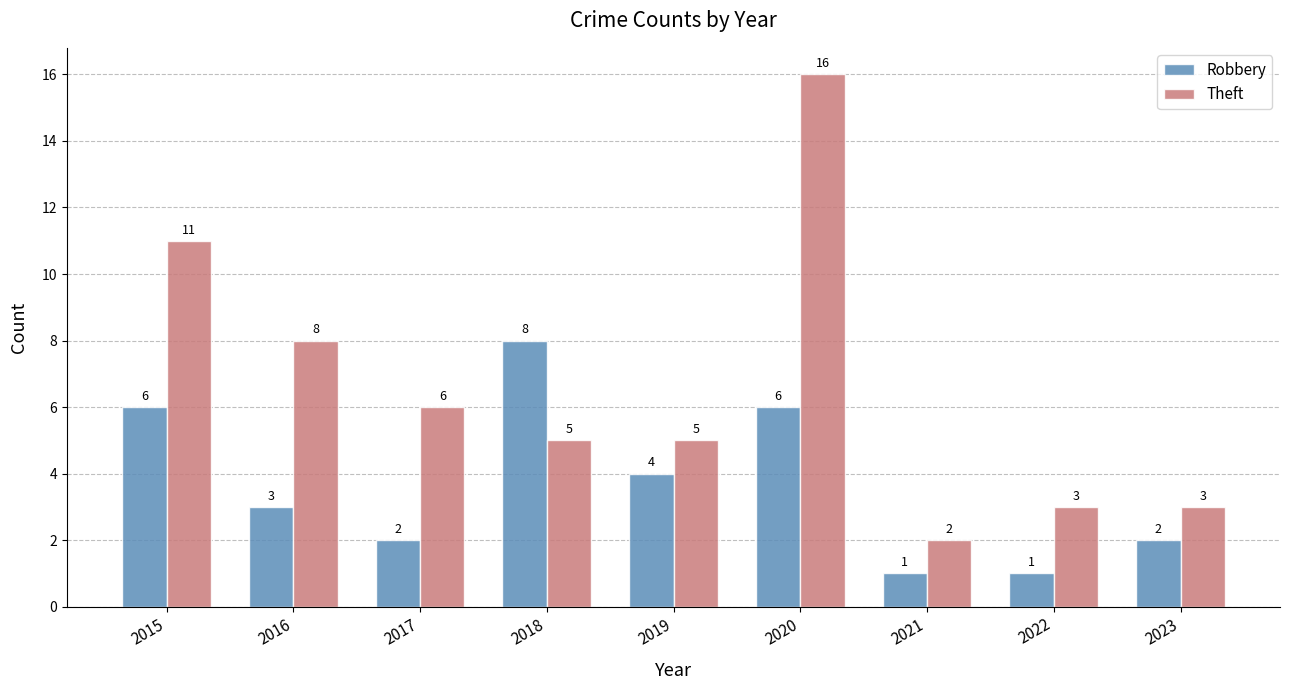

Read the Theft value at 2018, to the nearest 5.

5